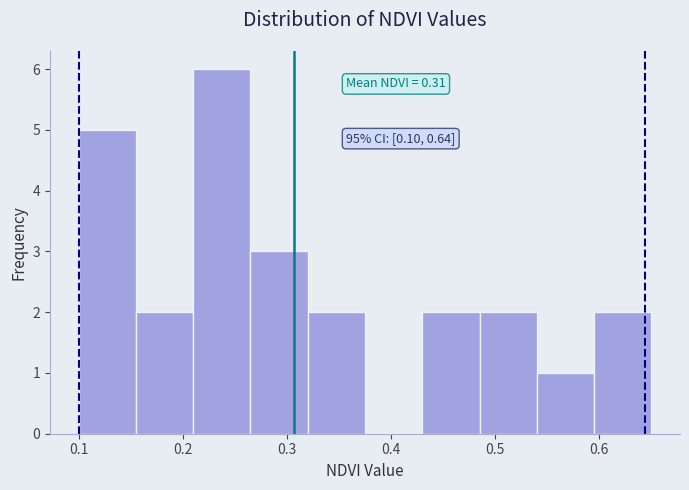

Which range on the x-axis has the tallest bar?

0.210 to 0.265